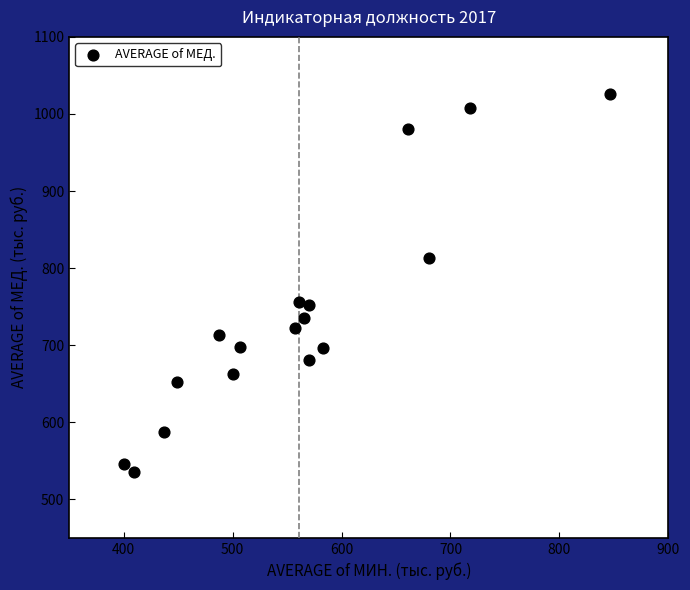

What is the range of Y values (max minus min)?

489.9